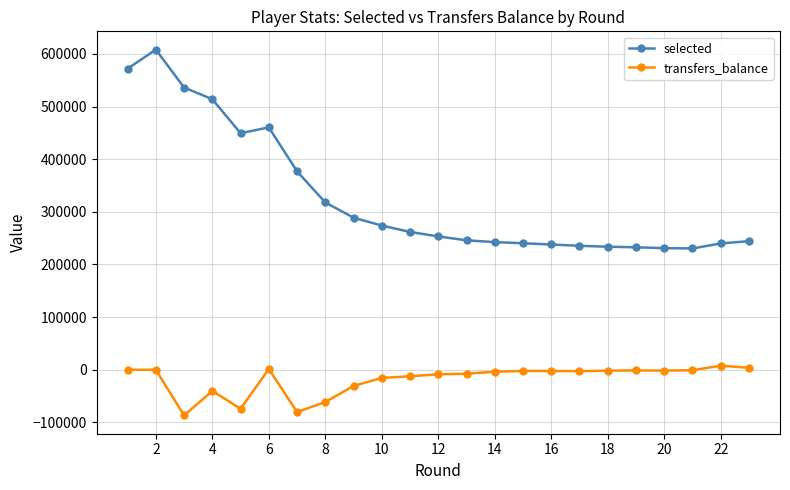

True or false: selected has more than 1 interior local peaks.

True